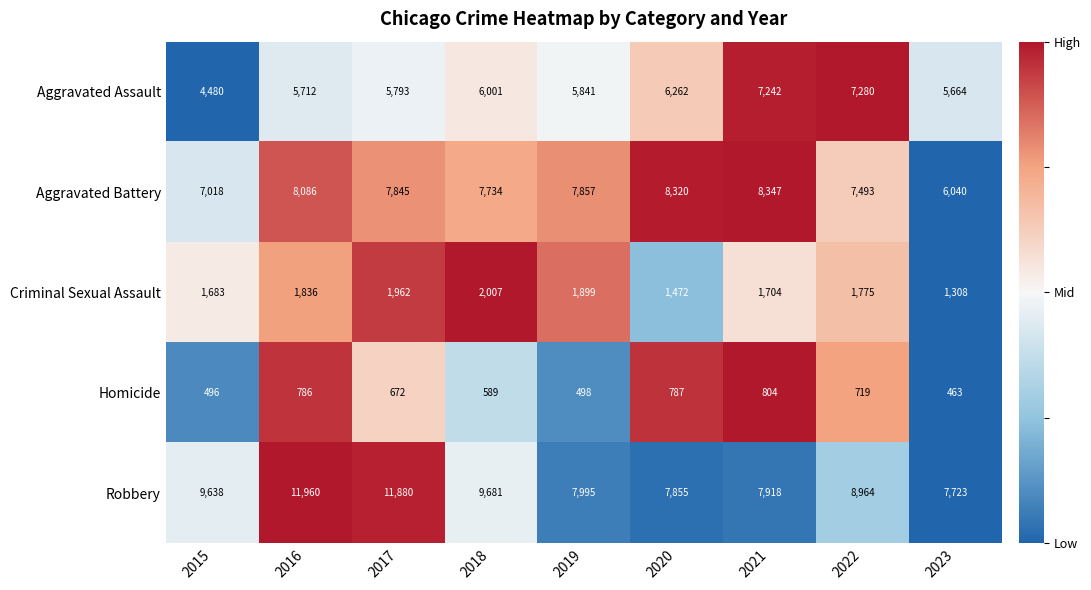

The Robbery series shows 15745 at 2015. True or false?

False